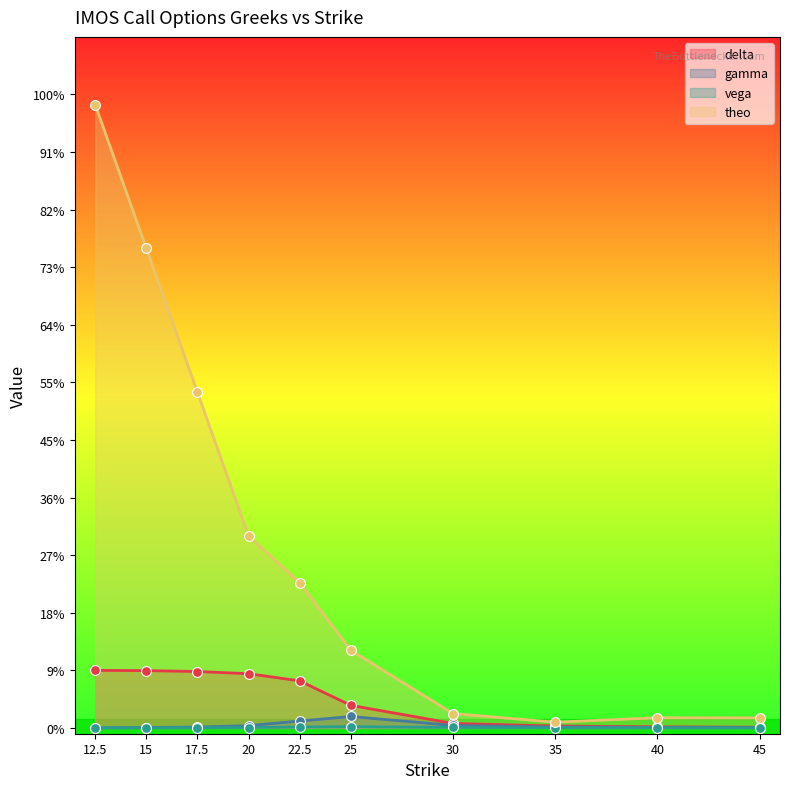

At which category is the sum across all series the highest?

12.5